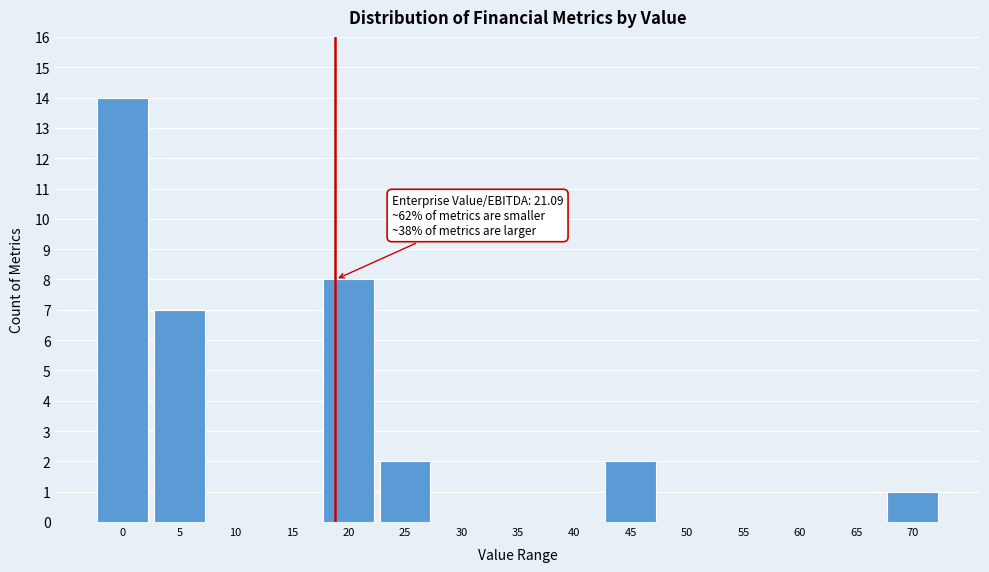

Reading left to right, what are all the values shown in this chart?

0=14	5=7	10=0	15=0	20=8	25=2	30=0	35=0	40=0	45=2	50=0	55=0	60=0	65=0	70=1